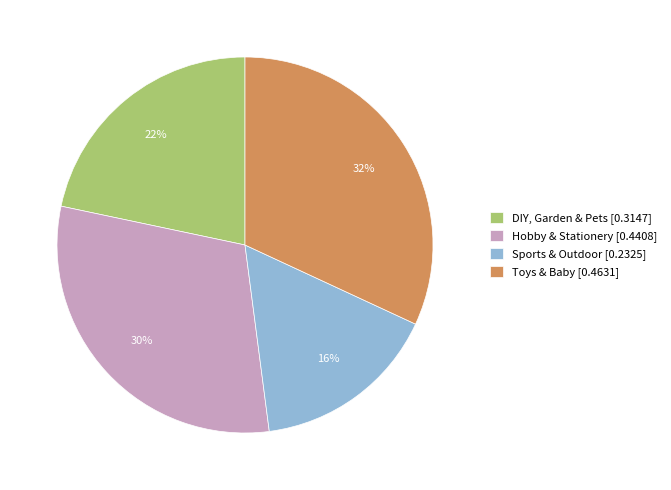

Rank the categories by value from lowest to highest.

Sports & Outdoor, DIY, Garden & Pets, Hobby & Stationery, Toys & Baby